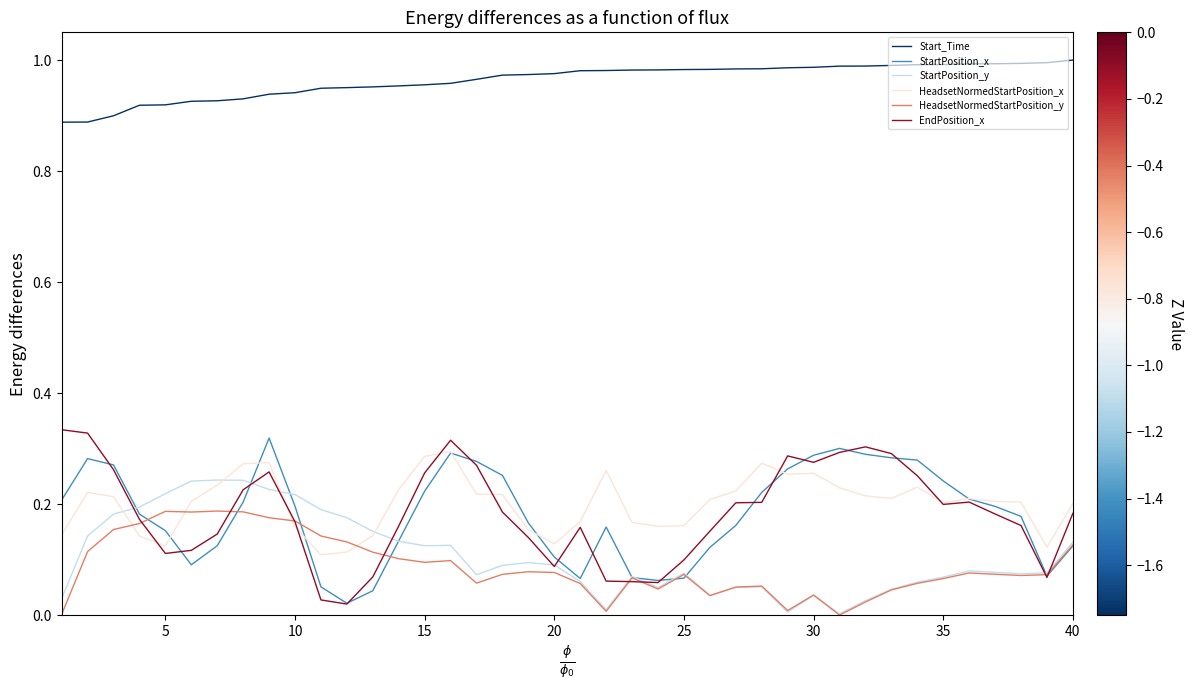

Which series has the largest total across all categories?

Start_Time